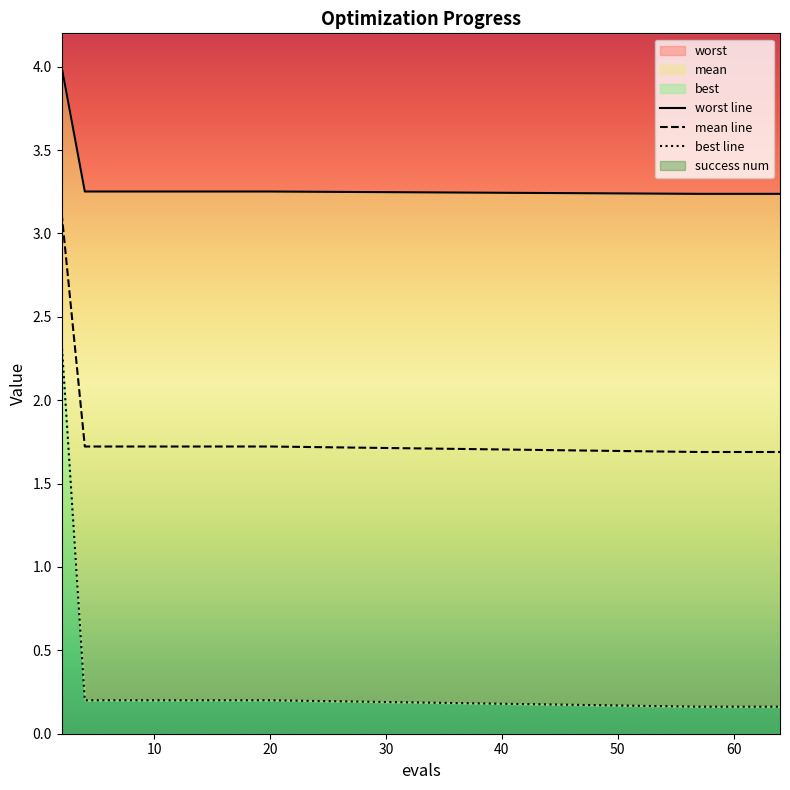

What is the approximate value of best line at 50?

0.2